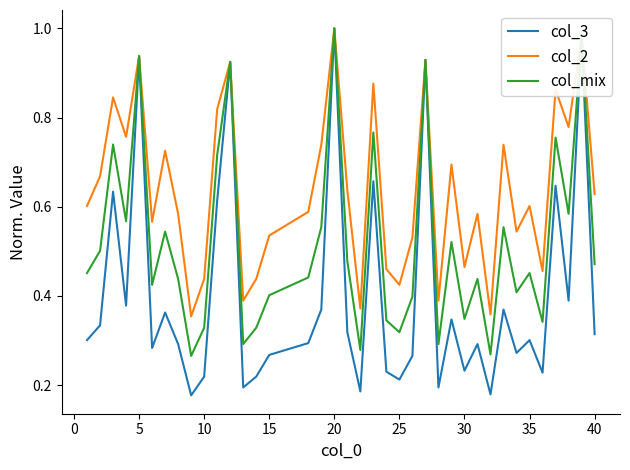

What are all the series names shown in the legend?

col_3, col_2, col_mix